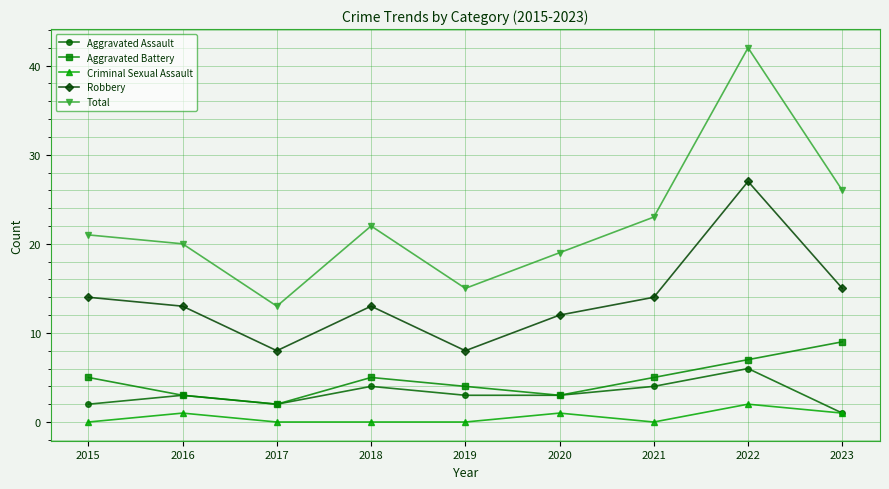

List the labels in order of Total value, smallest first.

2017, 2019, 2020, 2016, 2015, 2018, 2021, 2023, 2022